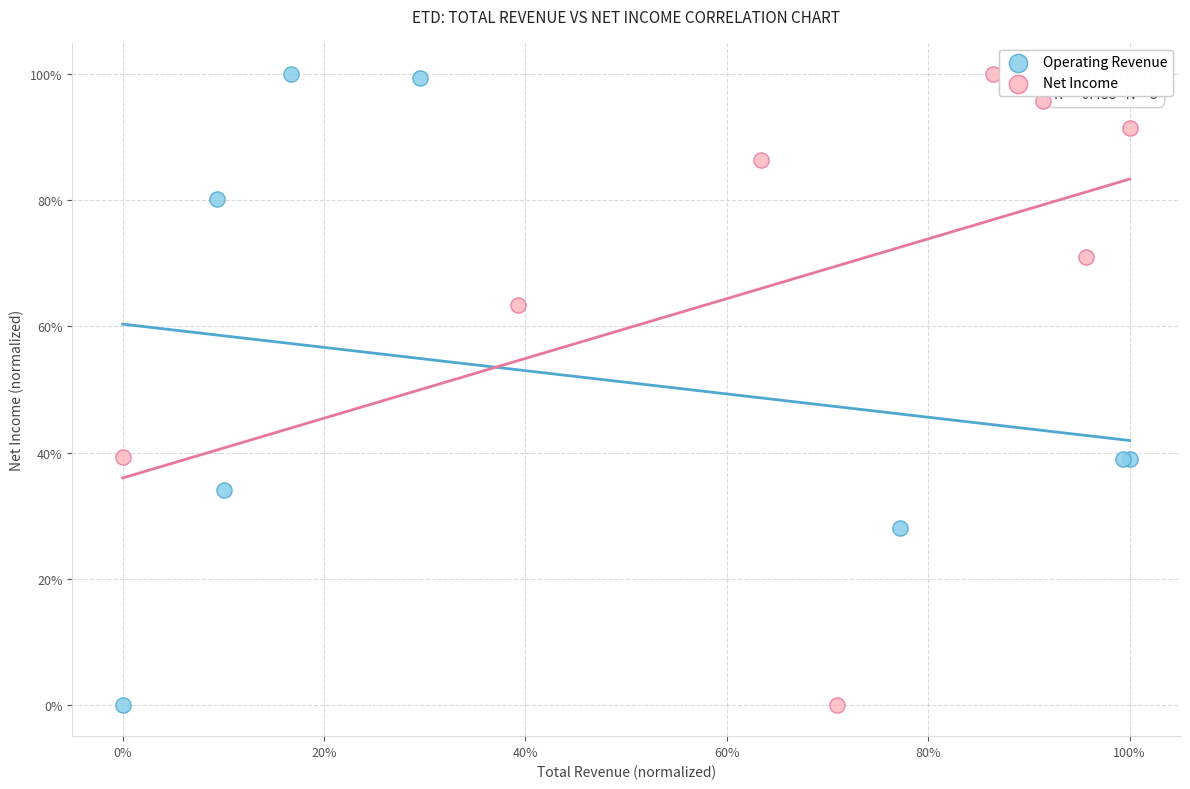

What are all the series names shown in the legend?

Operating Revenue, Net Income